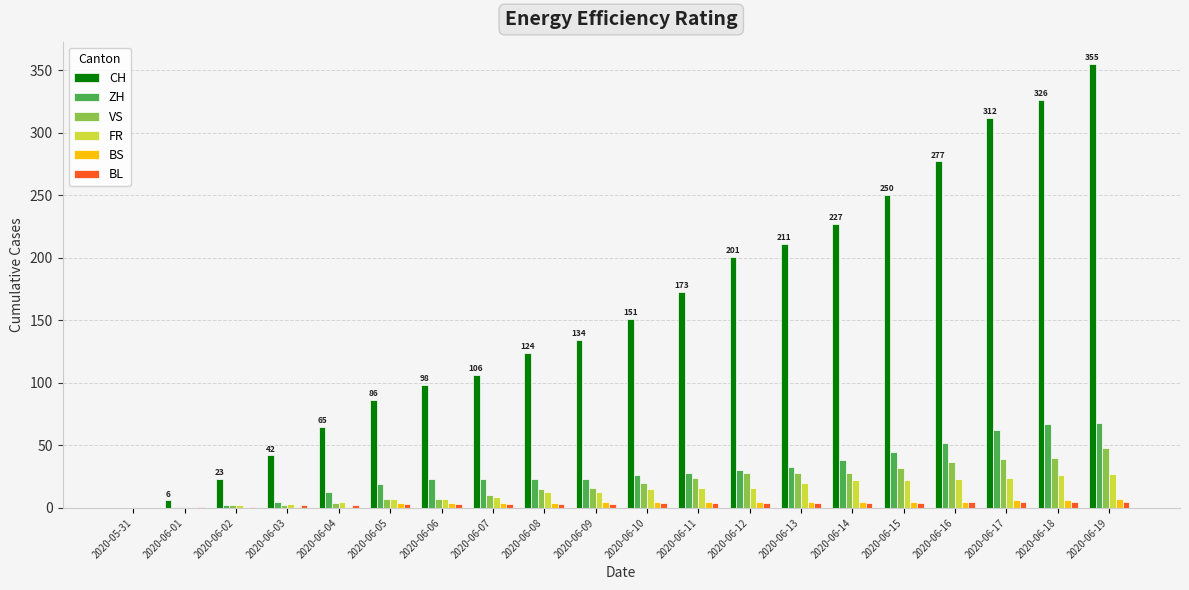

Which series has the largest range (max minus min)?

CH